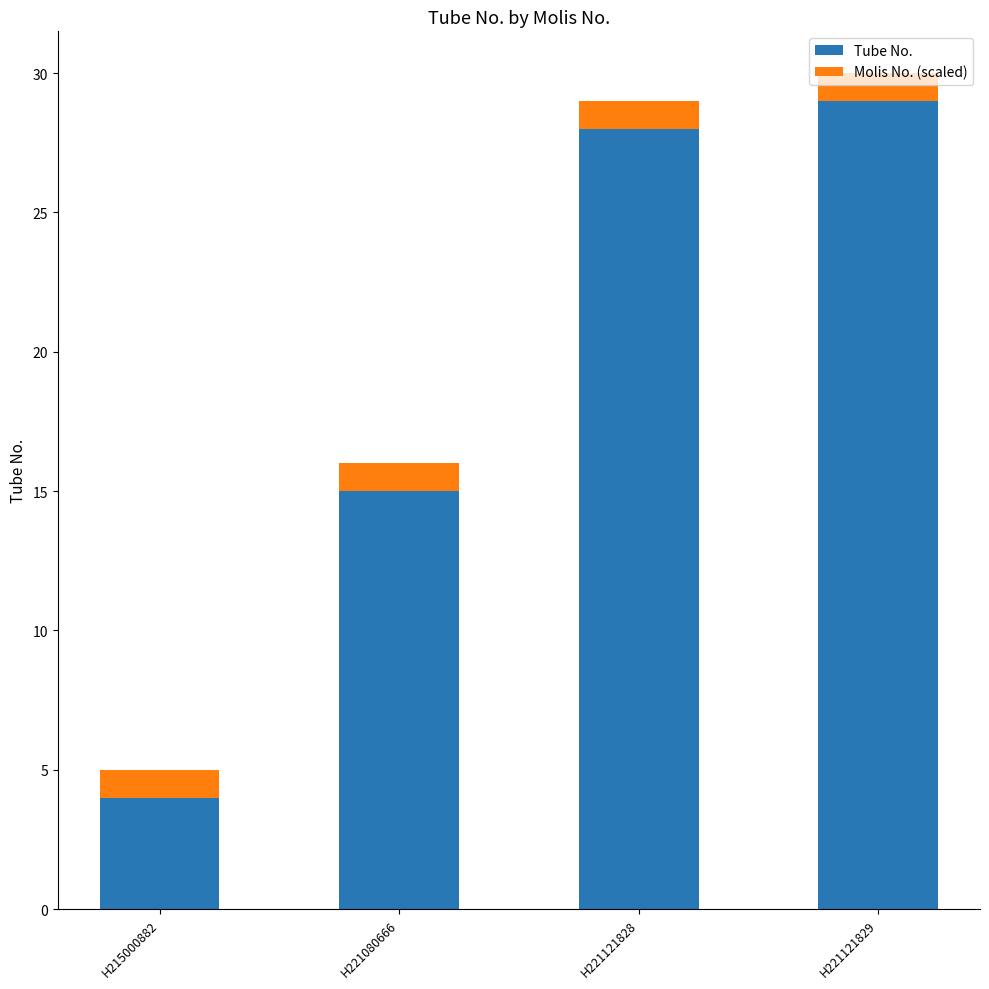

What is the value of the Tube No. bar at the 3rd from the left?

28